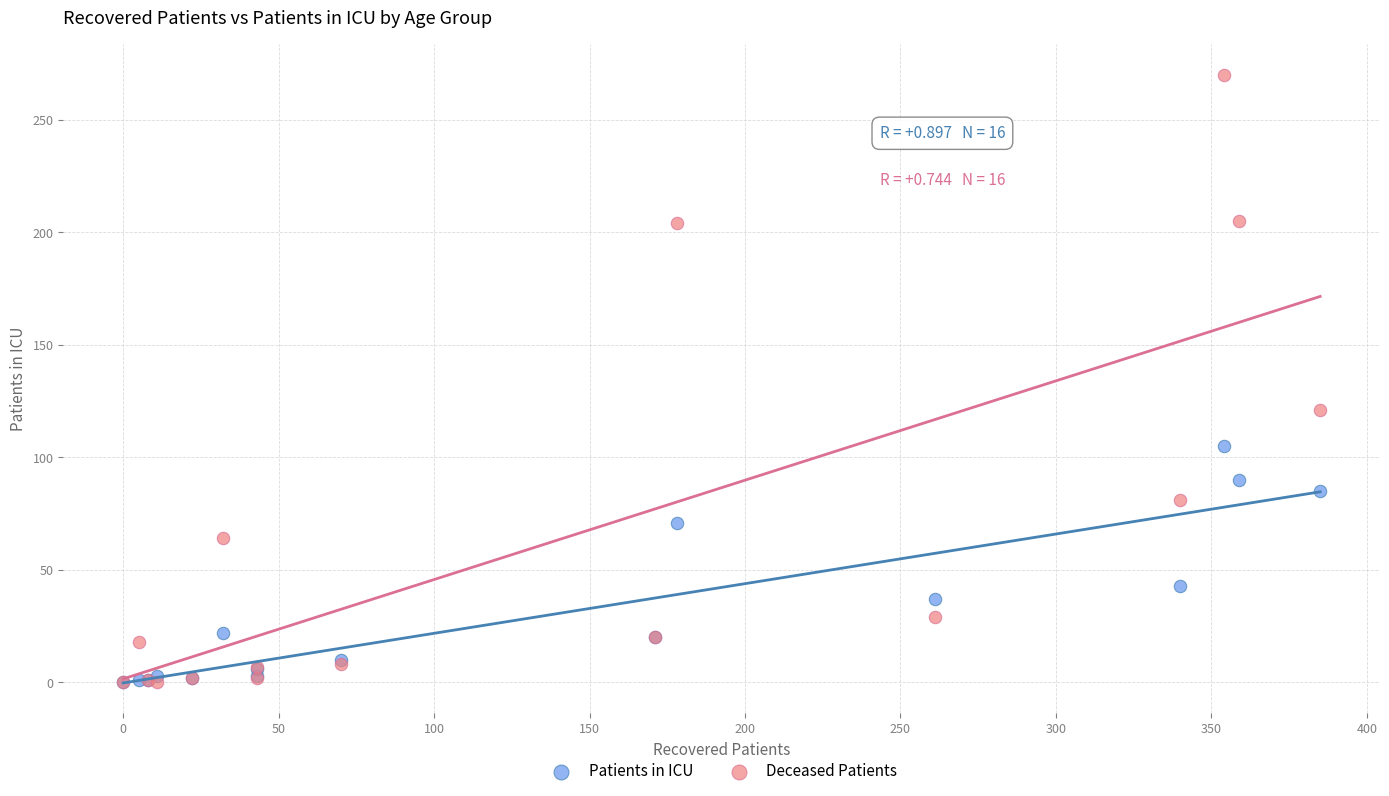

Which series has the widest spread of Y values?

Deceased Patients